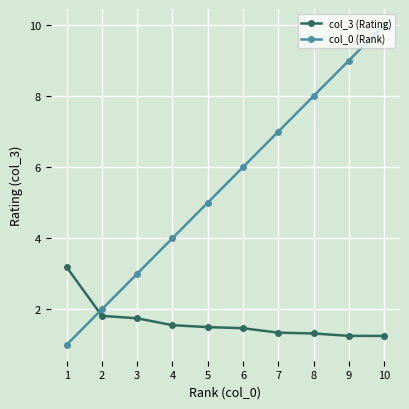

At which label is col_0 (Rank) closest to 5?

5